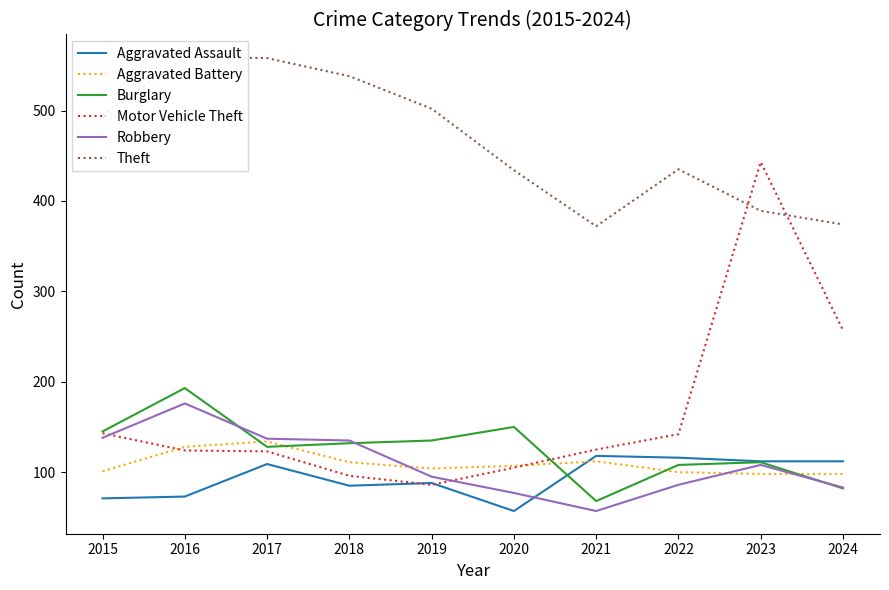

Reading right to left, what are all the values shown in this chart?

Aggravated Assault: 2024=112	2023=112	2022=116	2021=118	2020=57	2019=88	2018=85	2017=109	2016=73	2015=71
Aggravated Battery: 2024=98	2023=98	2022=100	2021=112	2020=107	2019=104	2018=111	2017=134	2016=128	2015=101
Burglary: 2024=82	2023=111	2022=108	2021=68	2020=150	2019=135	2018=132	2017=128	2016=193	2015=145
Motor Vehicle Theft: 2024=257	2023=443	2022=142	2021=125	2020=105	2019=86	2018=96	2017=123	2016=124	2015=143
Robbery: 2024=83	2023=108	2022=86	2021=57	2020=77	2019=95	2018=135	2017=137	2016=176	2015=138
Theft: 2024=374	2023=389	2022=435	2021=372	2020=434	2019=502	2018=538	2017=558	2016=559	2015=495